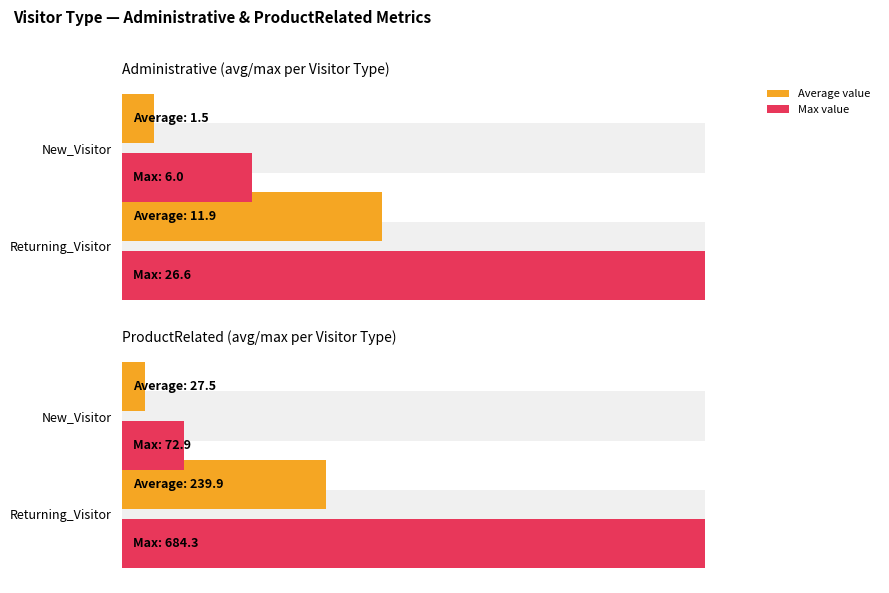

List the series in order of their overall mean, highest first.

Max value, Average value